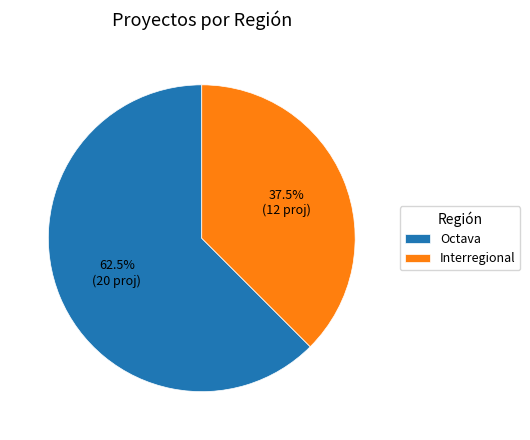

To the nearest percent, what is the difference between the Octava and Interregional slice percentages?

25%